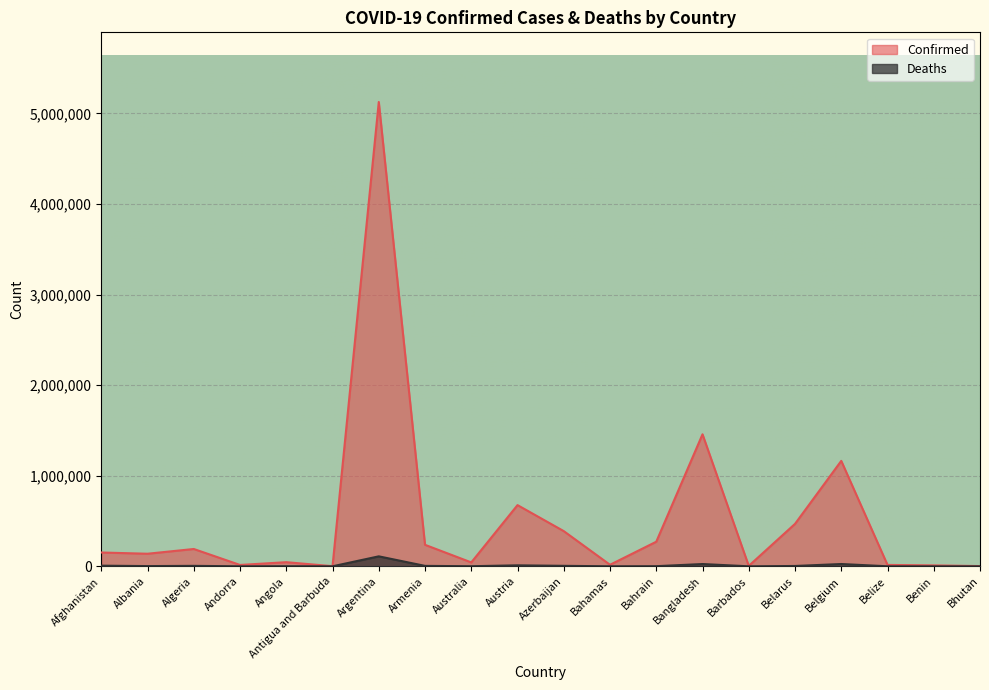

In Confirmed, how many points are lower than both neighbors (excluding endpoints)?

6